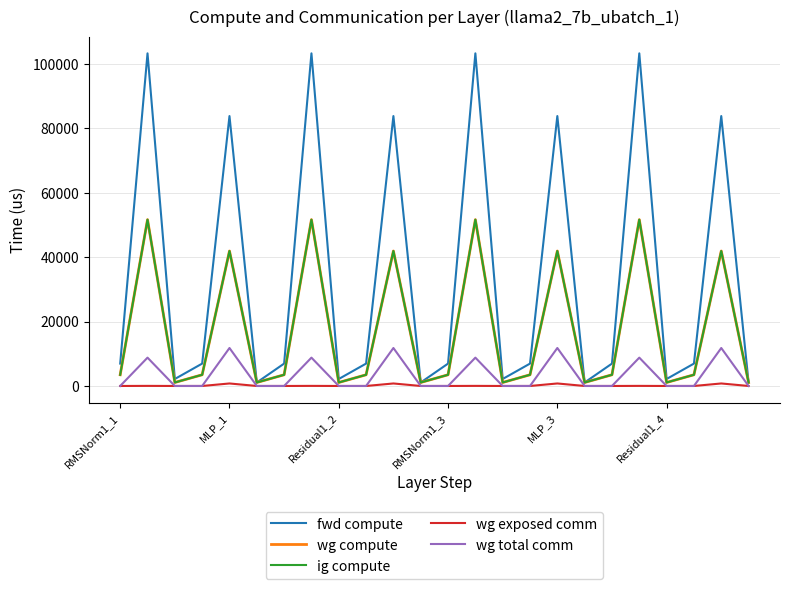

At which label does fwd compute reach its minimum?

Residual1_4